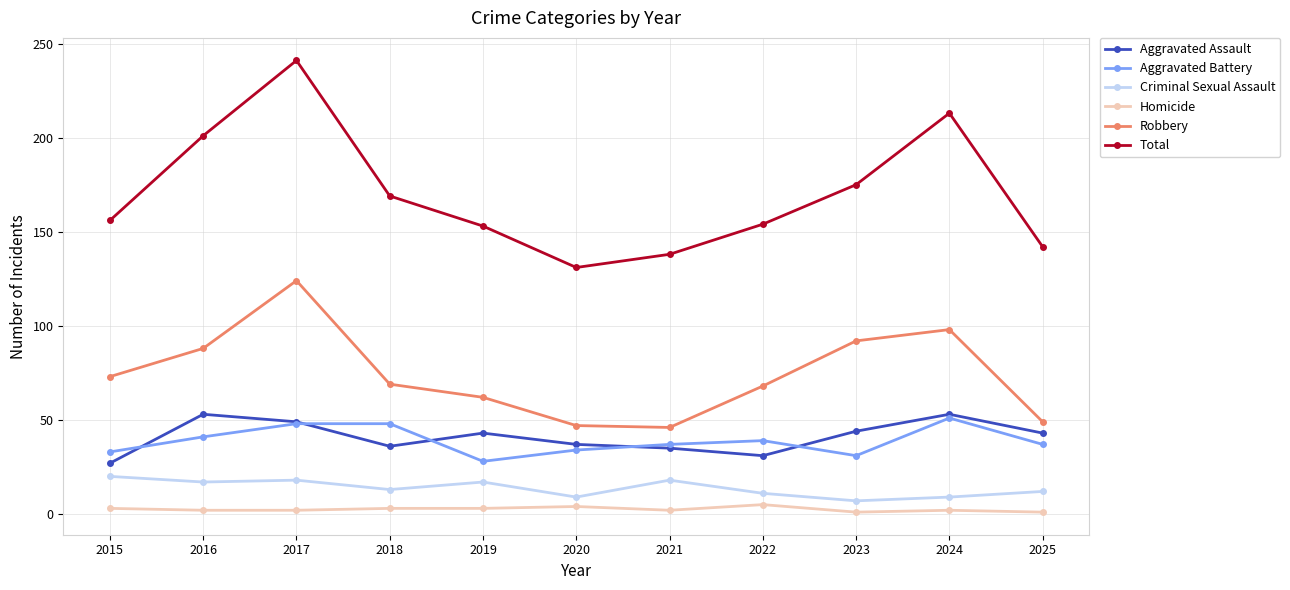

At 2019, list the series in order from smallest to largest.

Homicide, Criminal Sexual Assault, Aggravated Battery, Aggravated Assault, Robbery, Total